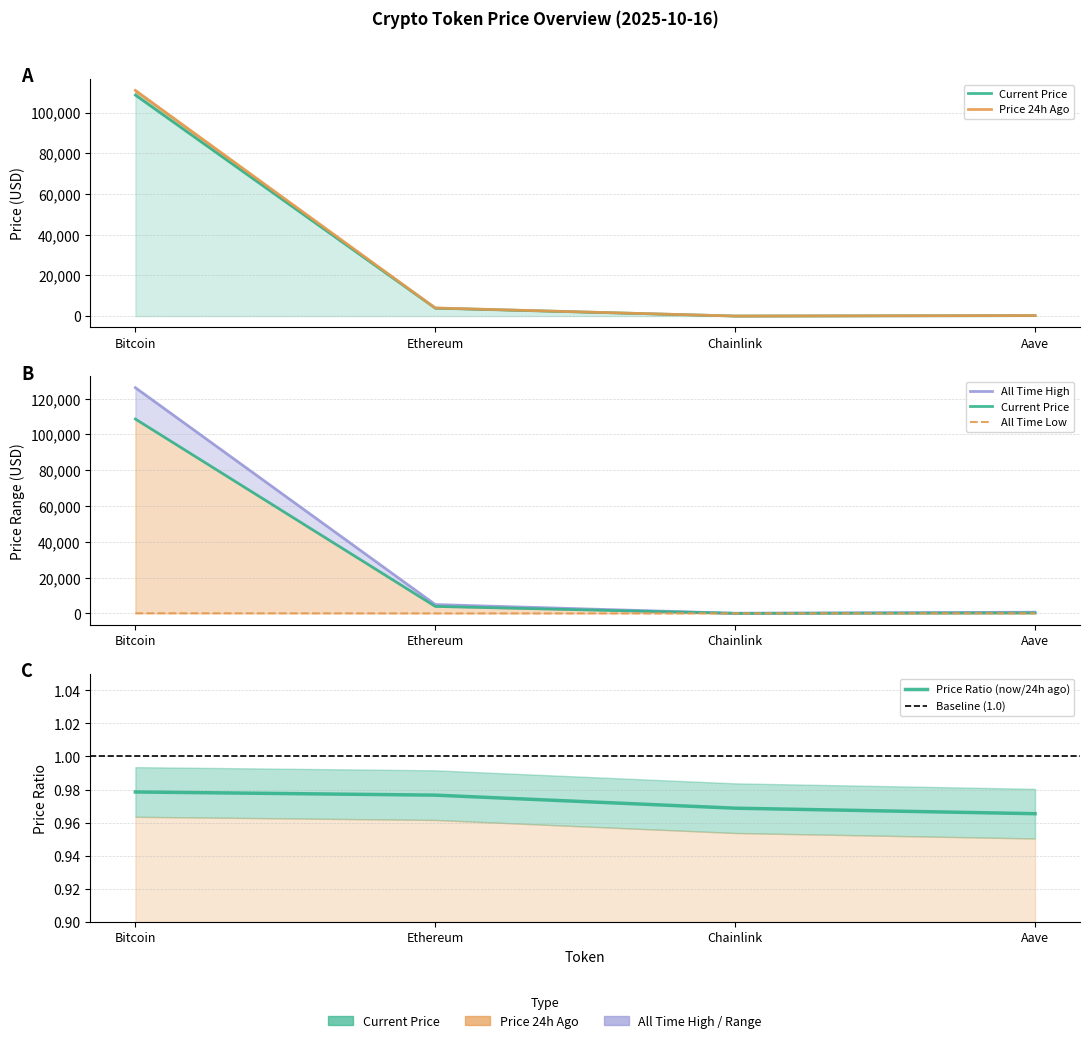

The allTimeHigh series shows 36.7 at Chainlink. True or false?

False